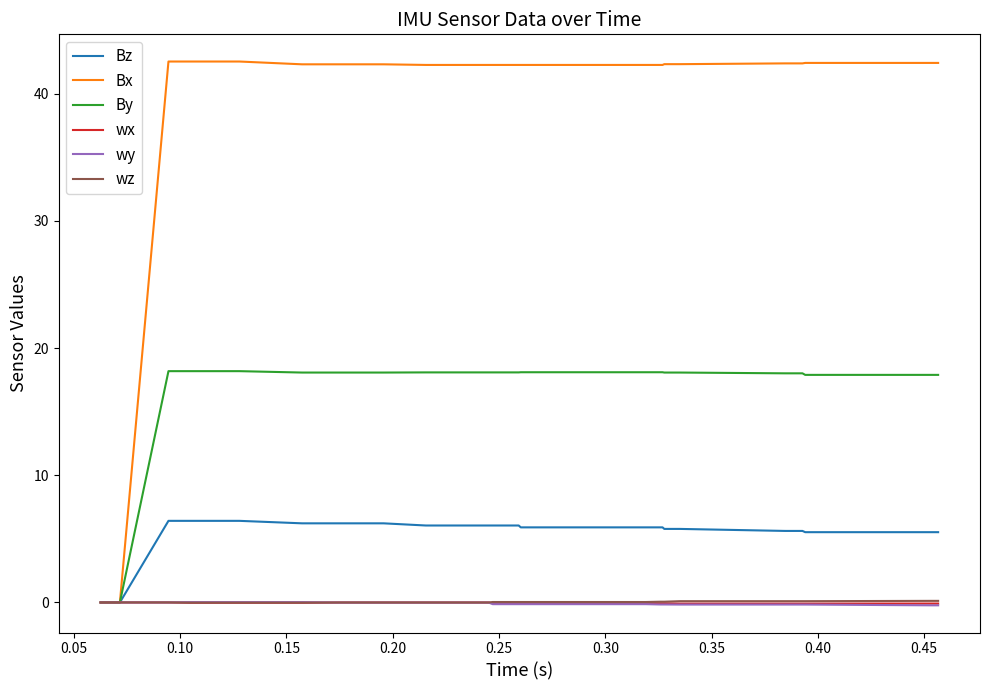

Which series has the widest spread of values?

Bx